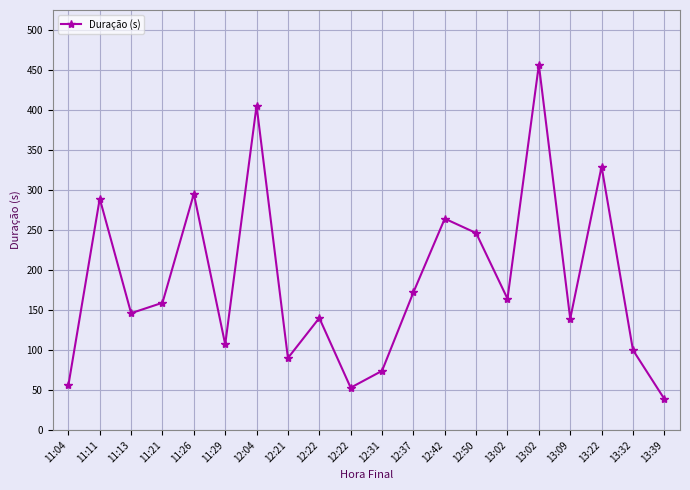

Where does the data first go above 159?

11:11